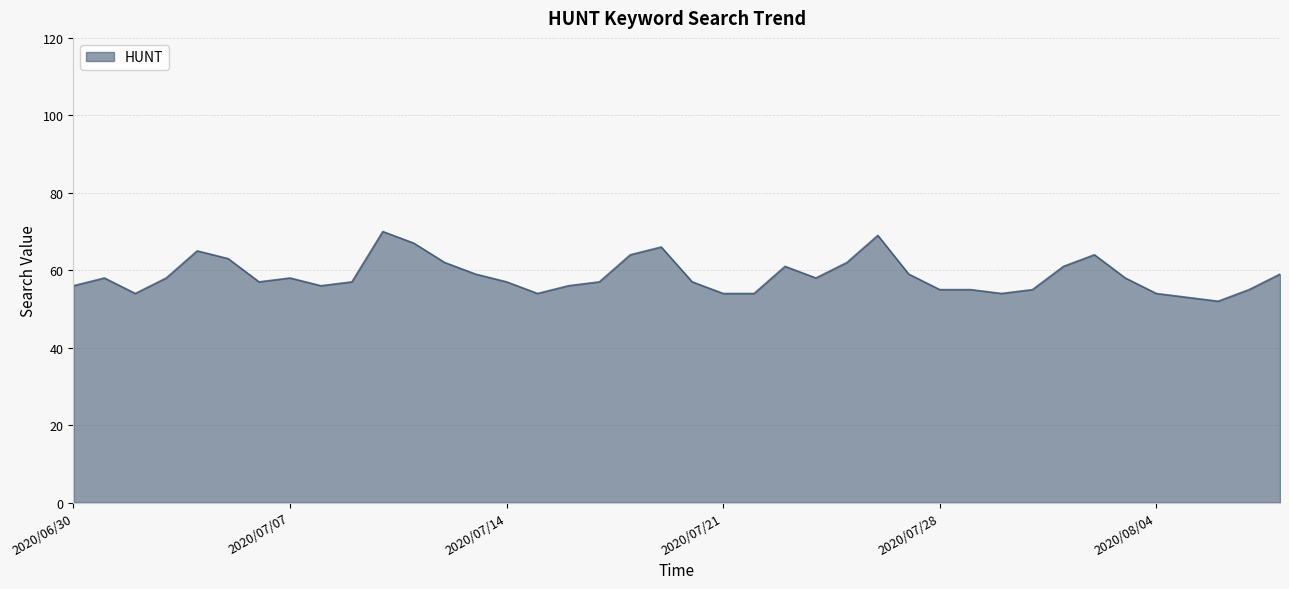

What is the difference between the maximum and minimum values?

18